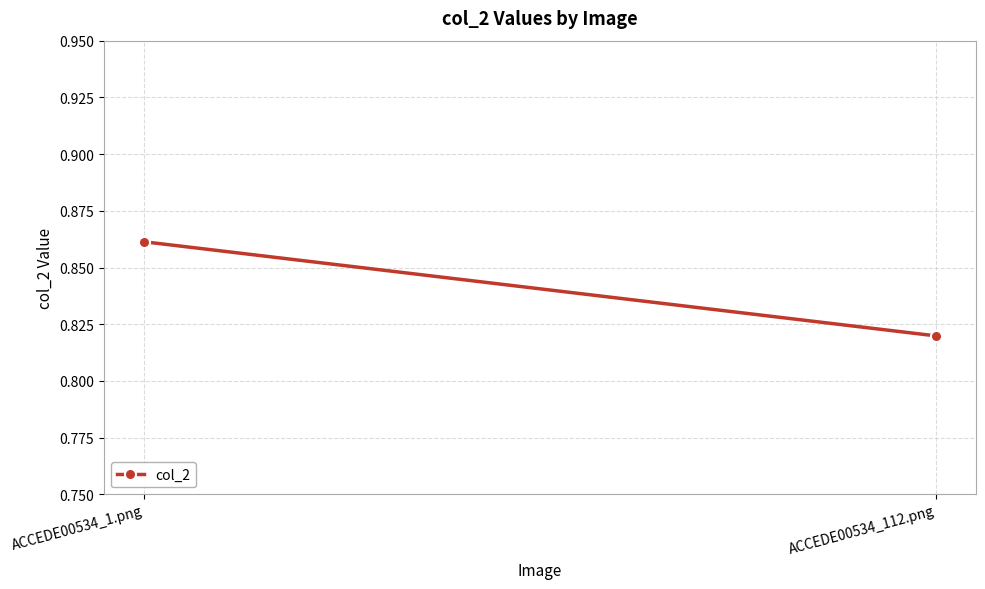

At which category does the chart reach its minimum across all series?

ACCEDE00534_112.png